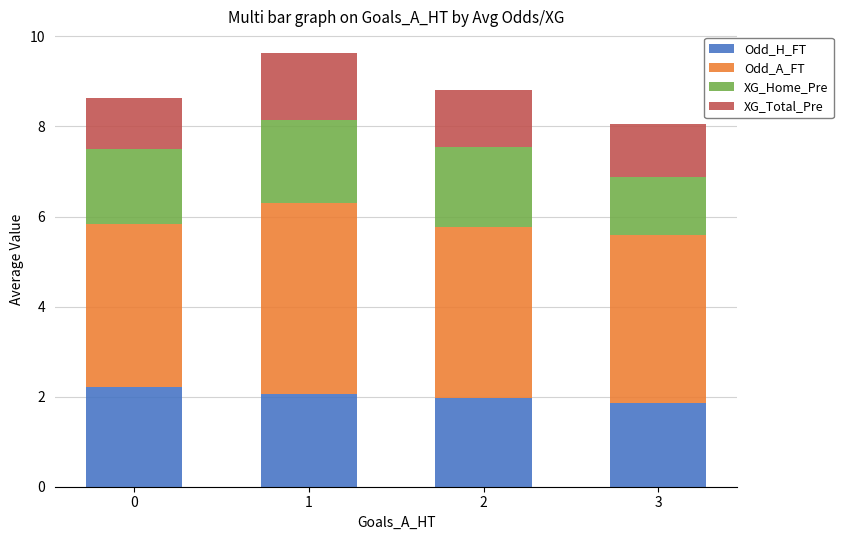

Reading left to right, list the values for the Odd_H_FT series.

0=2.2	1=2.1	2=2.0	3=1.9